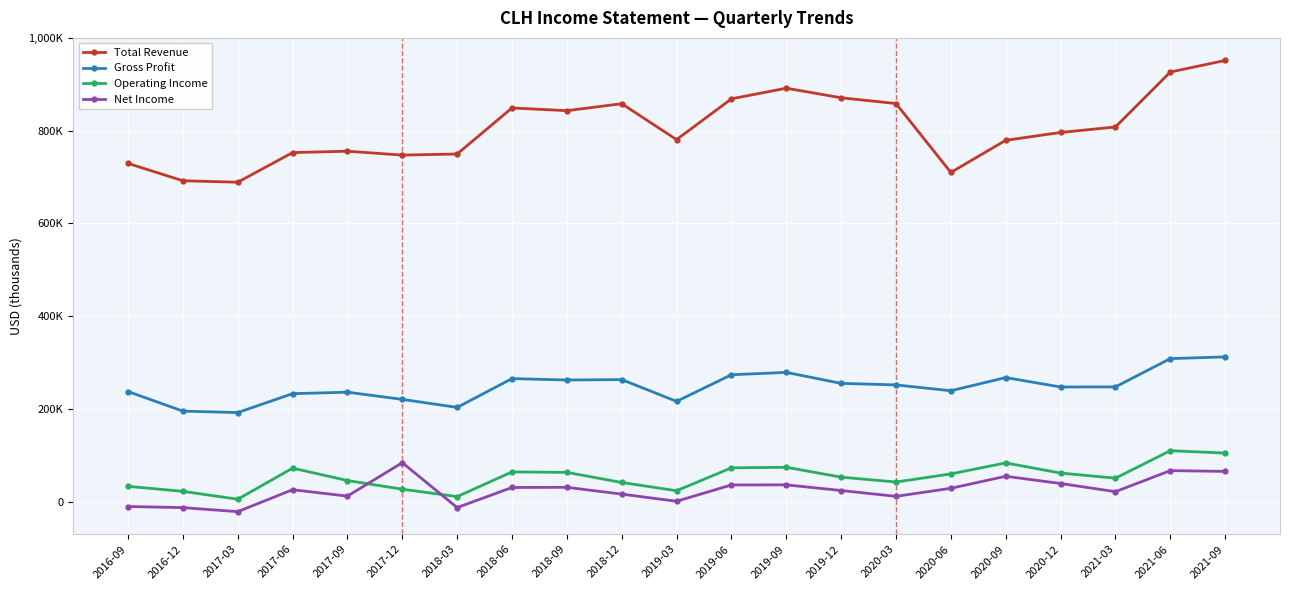

What is the label of the 17th point from the left?

2020-09